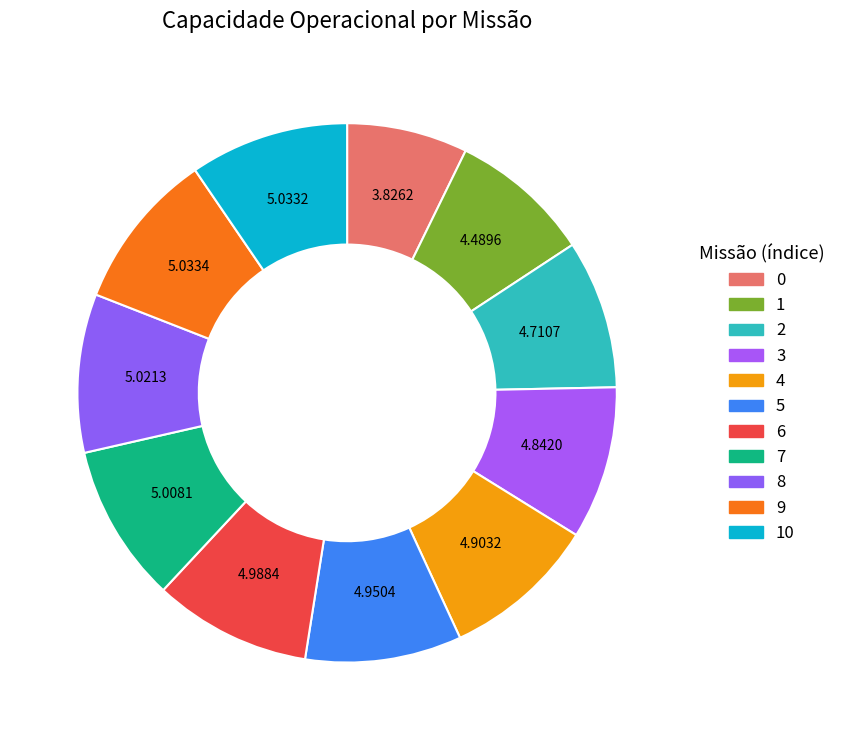

How many slices are in this pie chart?

11